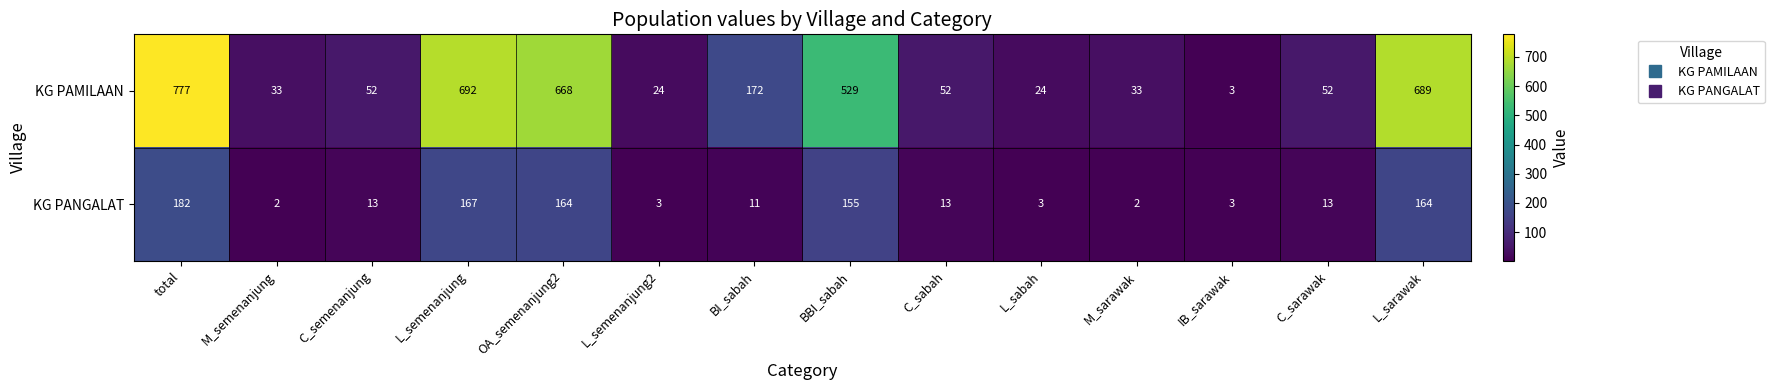

How many distinct data groups are displayed?

2